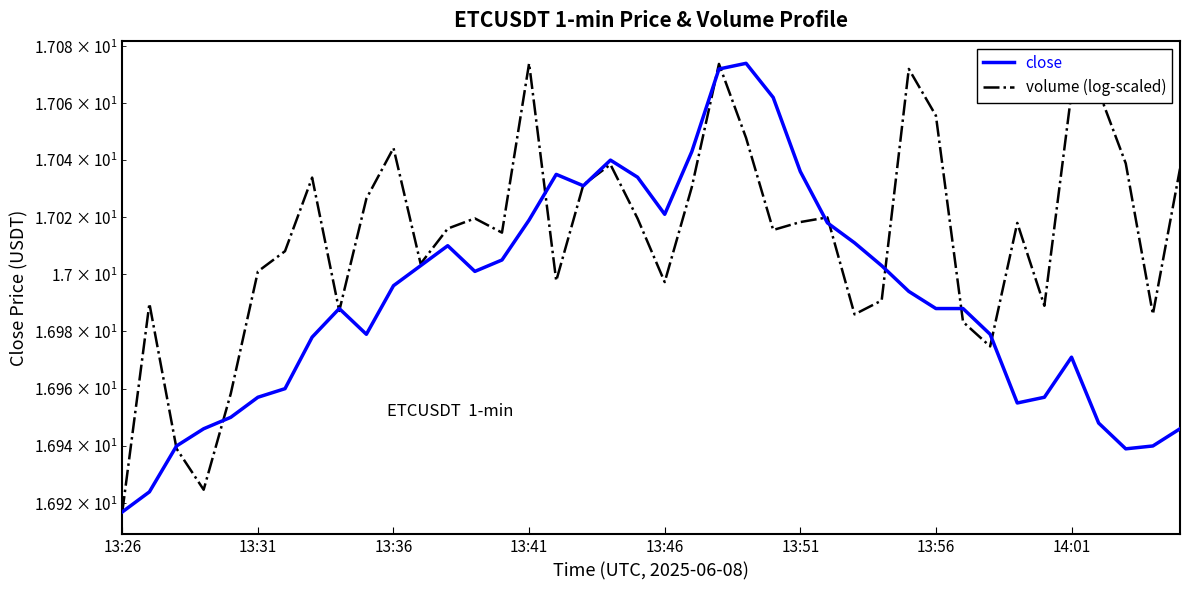

What are all the series names shown in the legend?

close, volume (log-scaled)